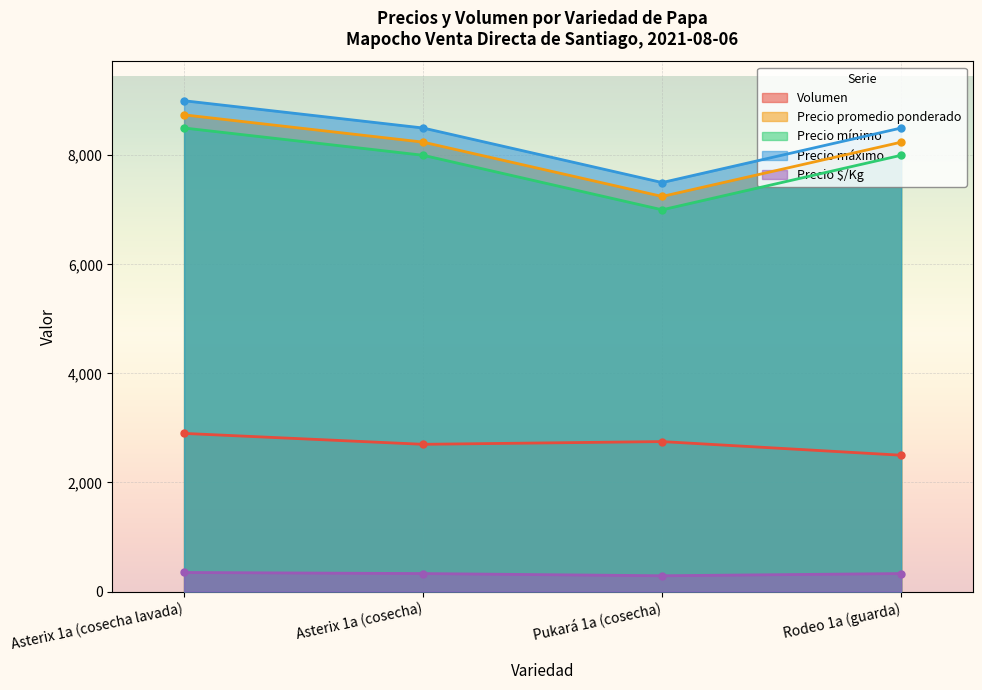

How many interior local valleys does the Precio mínimo series have?

1